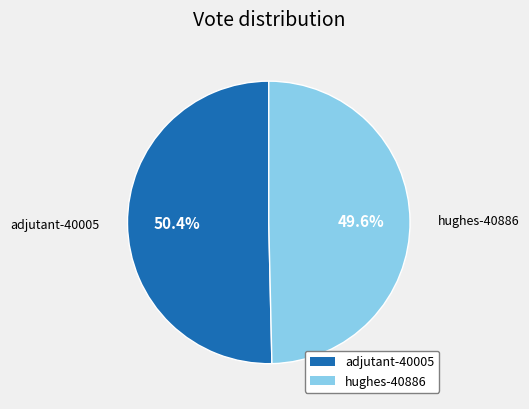

To the nearest percent, what is the difference between the largest and smallest slice percentages?

1%